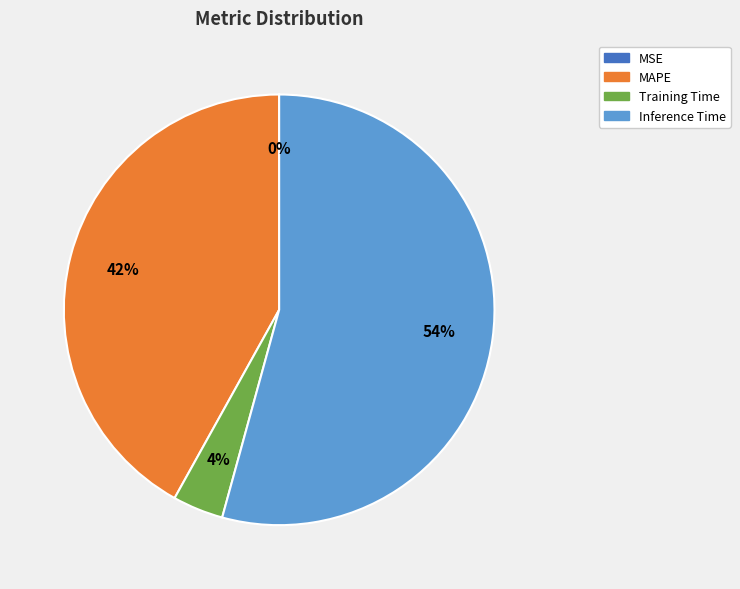

The Inference Time slice represents 48% of the pie. True or false?

False